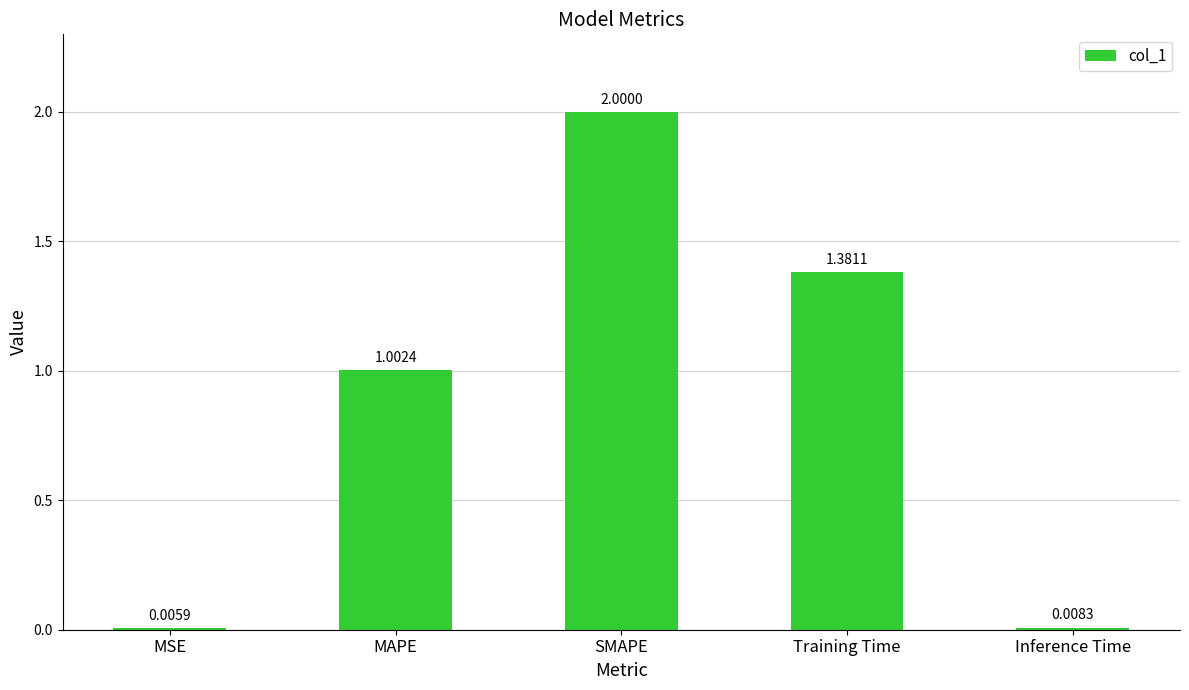

What is the change in value from MAPE to Training Time?

+0.4